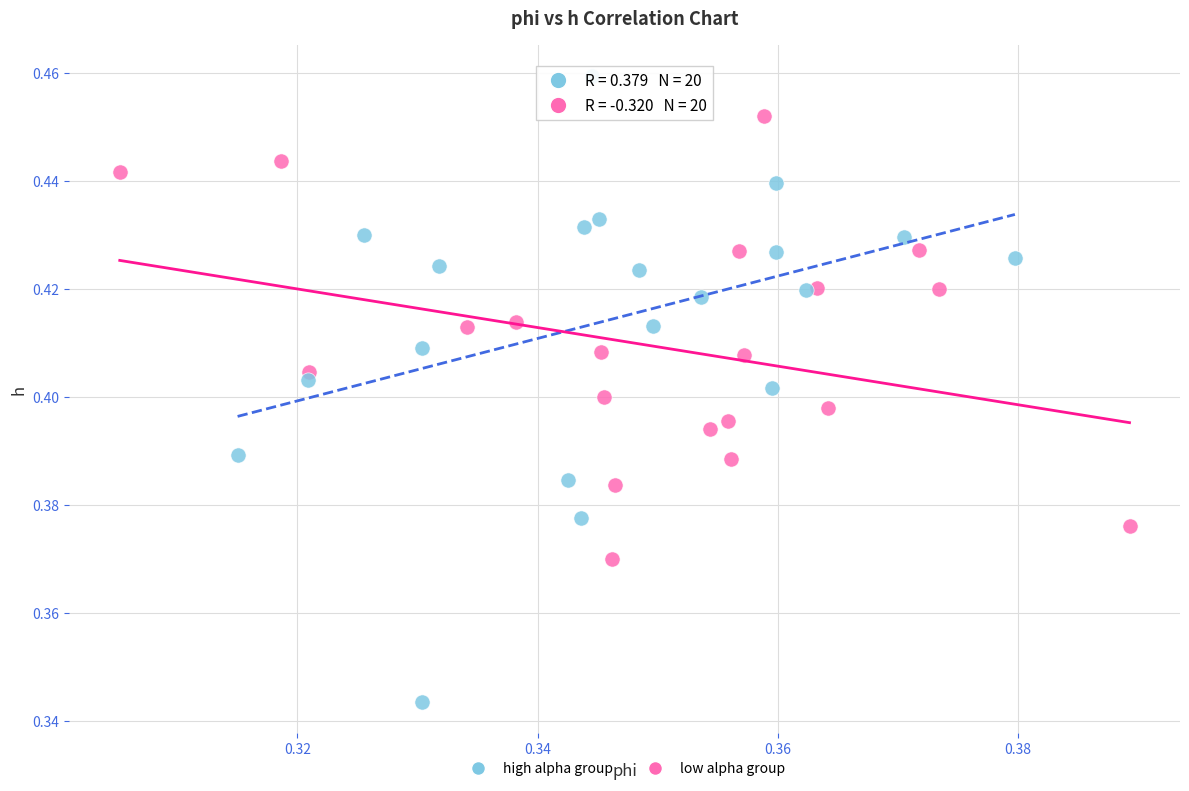

What are all the series names shown in the legend?

high alpha group, low alpha group